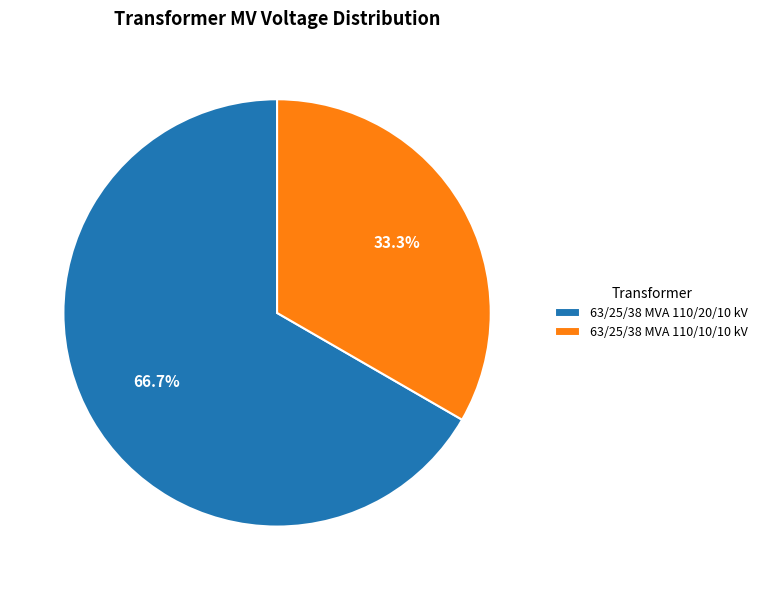

To the nearest percent, what is the difference between the 63/25/38 MVA 110/10/10 kV and 63/25/38 MVA 110/20/10 kV slice percentages?

33%